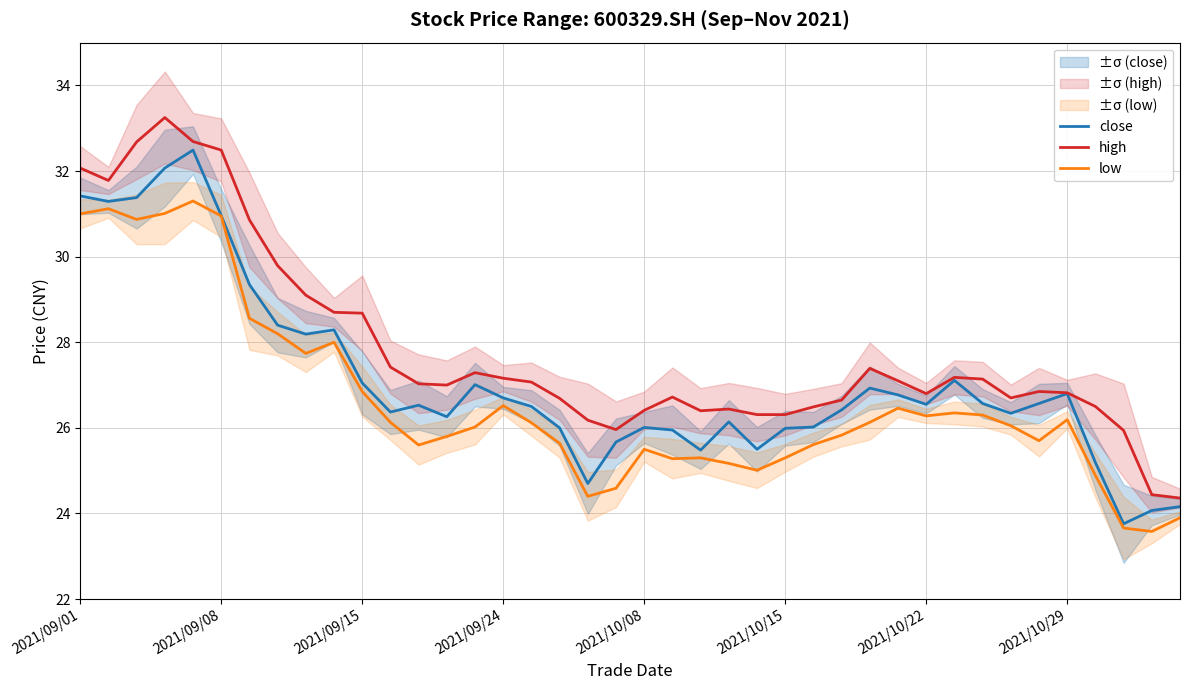

How many categories are shown in the chart?

40